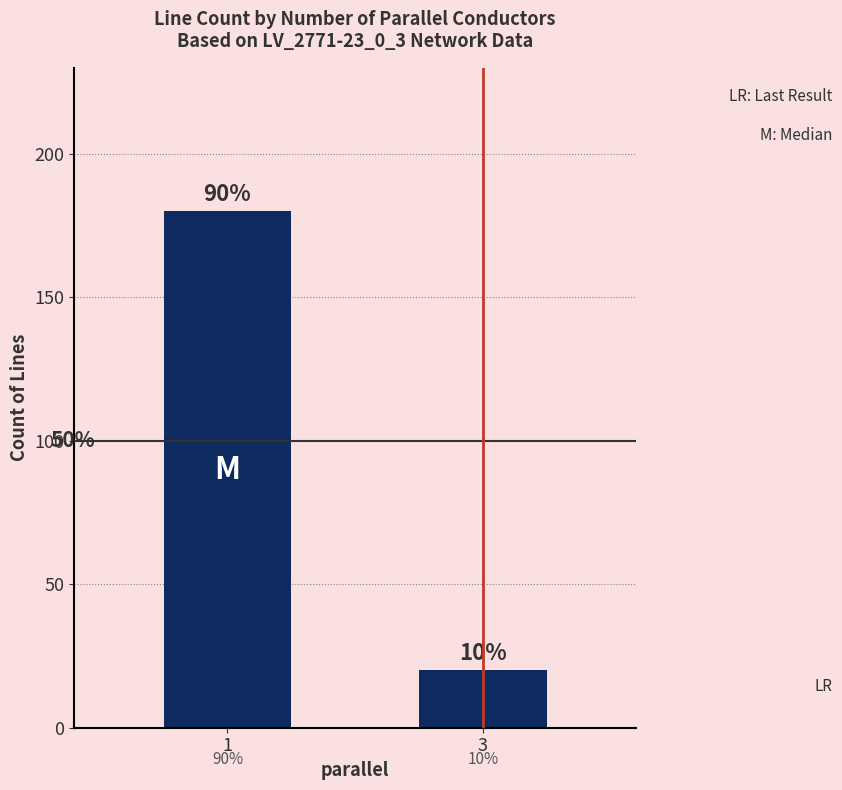

Which has a higher value, 3 or 1?

1